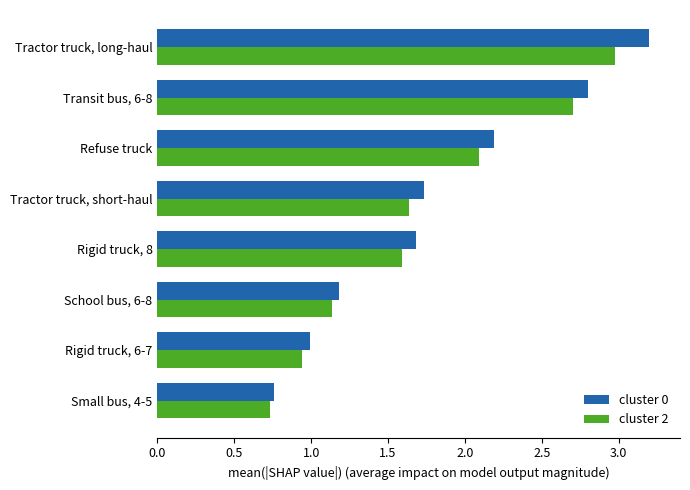

What is the minimum value shown in the chart?

0.7